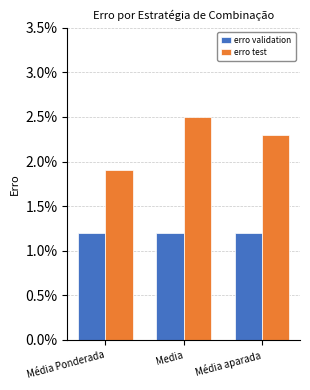

Where is erro validation nearest to the value 0?

Média Ponderada